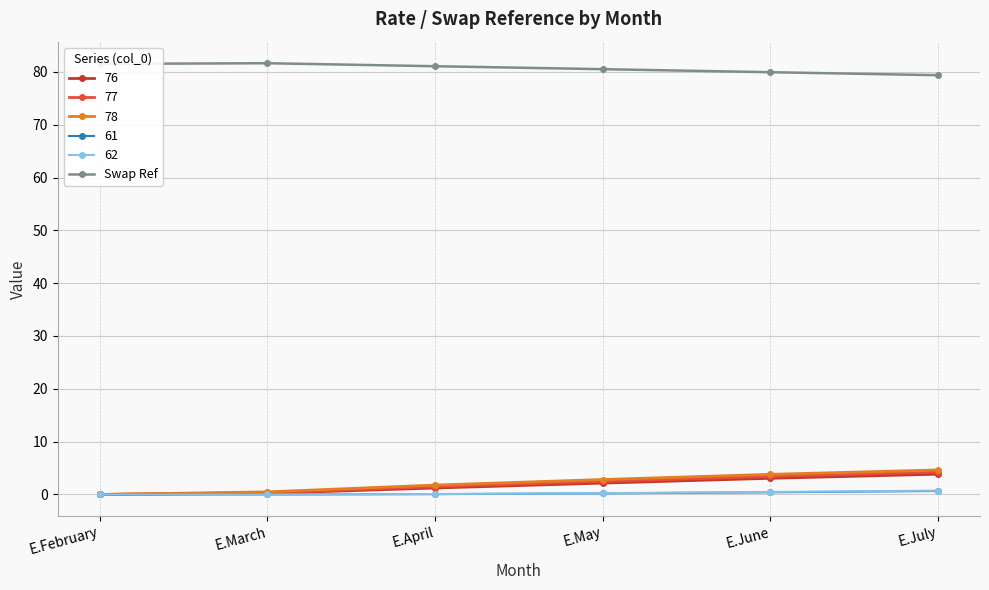

What is the label of the 6th point from the left?

E.July